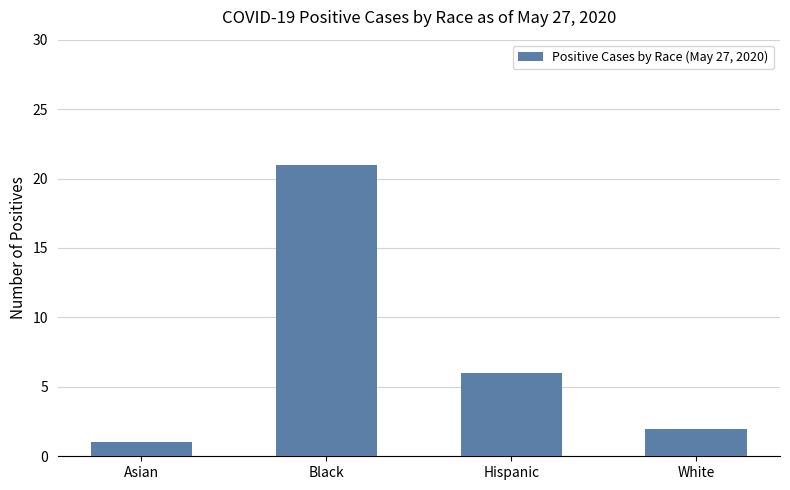

What is the maximum value shown in the chart?

21